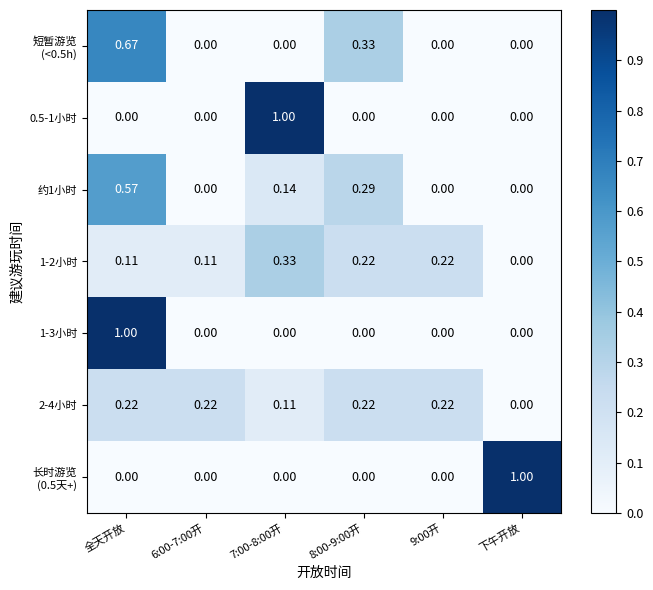

Count the number of categories in the chart.

6